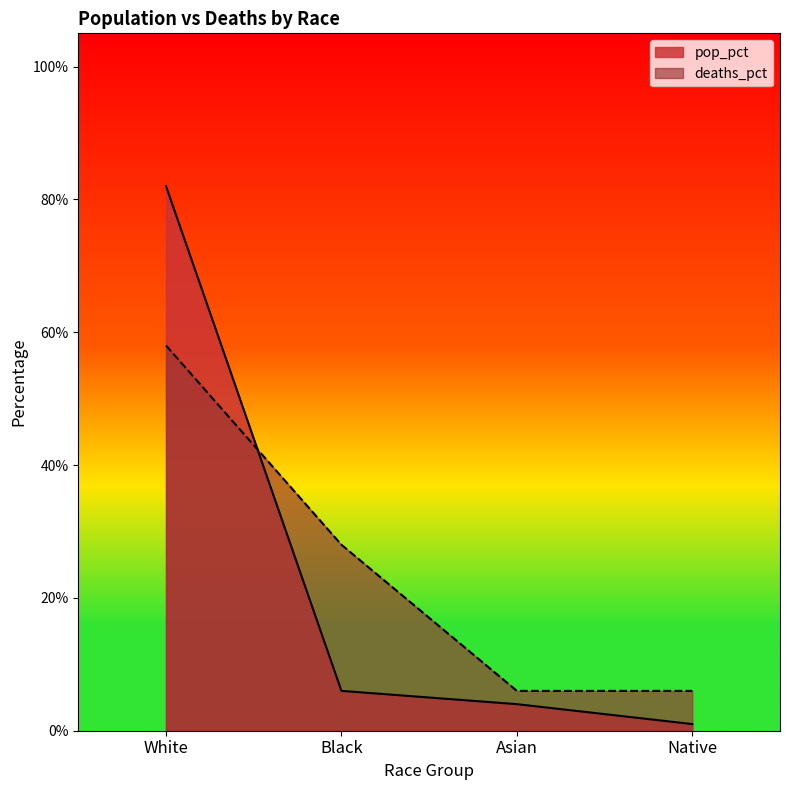

What is the difference between the maximum and minimum values in the pop_pct series?

0.8